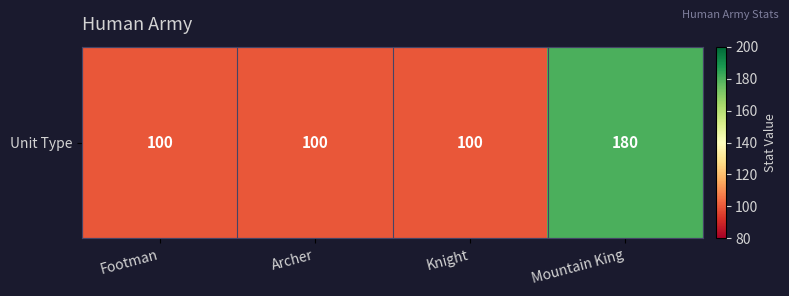

Reading left to right, transcribe all the data shown in this chart.

100	100	100	180